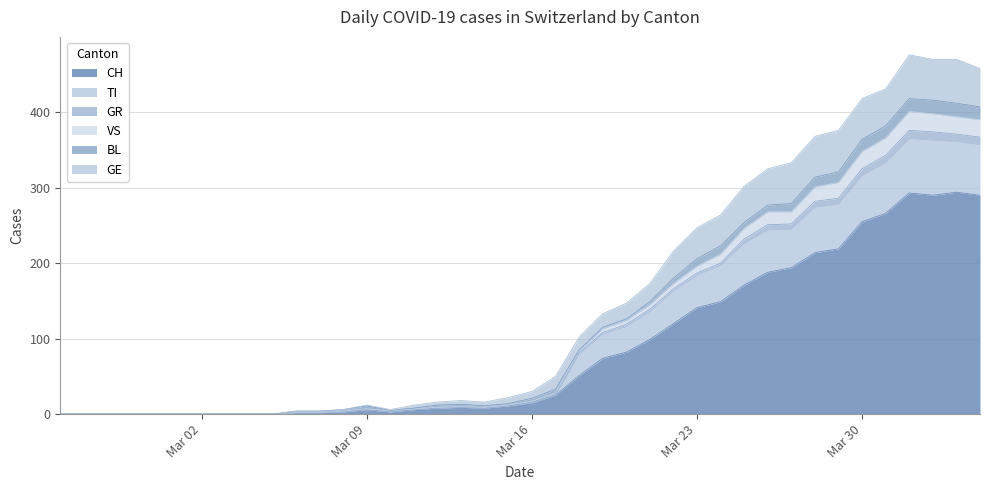

What position from the left is 2020-03-22?

27